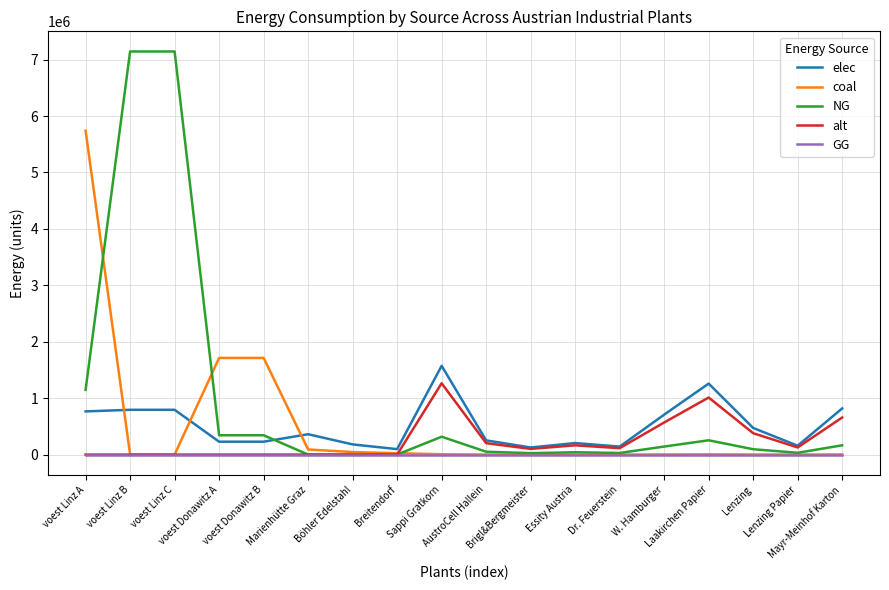

Which series has the largest range (max minus min)?

NG